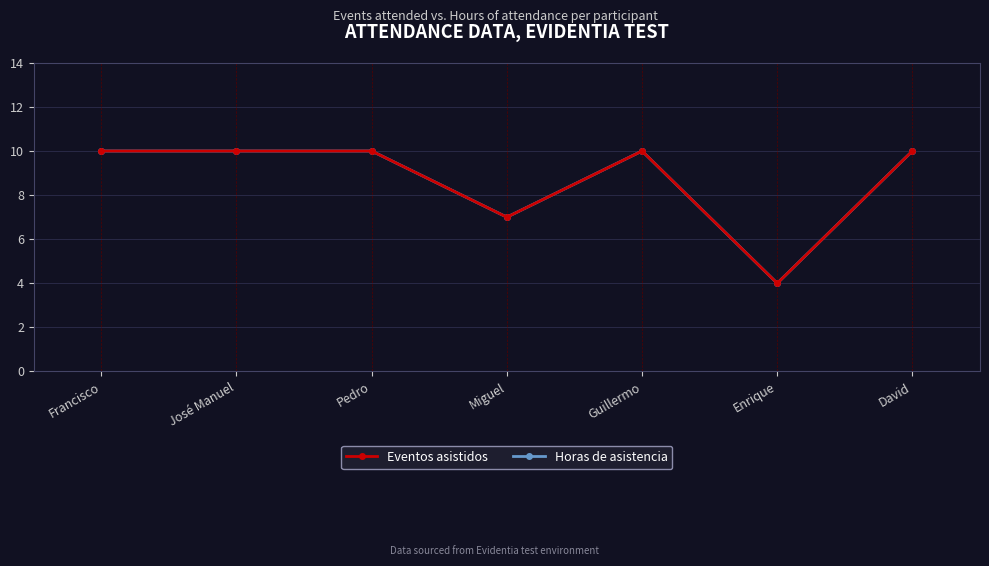

Reading right to left, what are all the values shown in this chart?

Eventos asistidos: 10	4	10	7	10	10	10
Horas de asistencia: 10	4	10	7	10	10	10